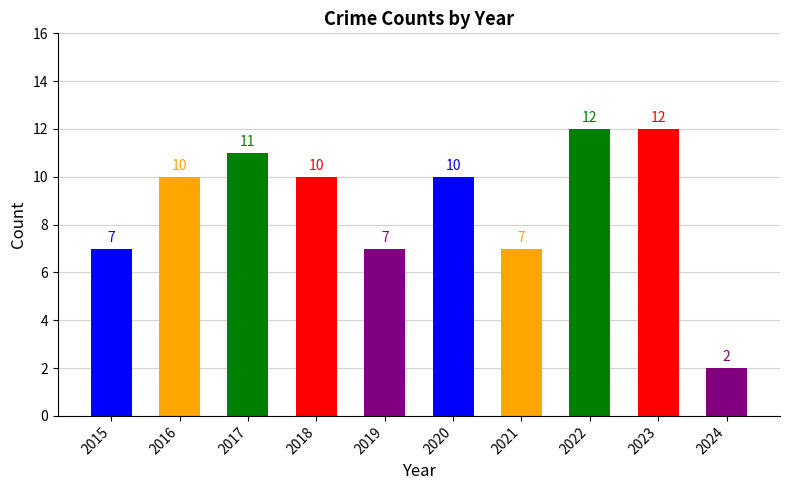

How many bars are there in total?

10